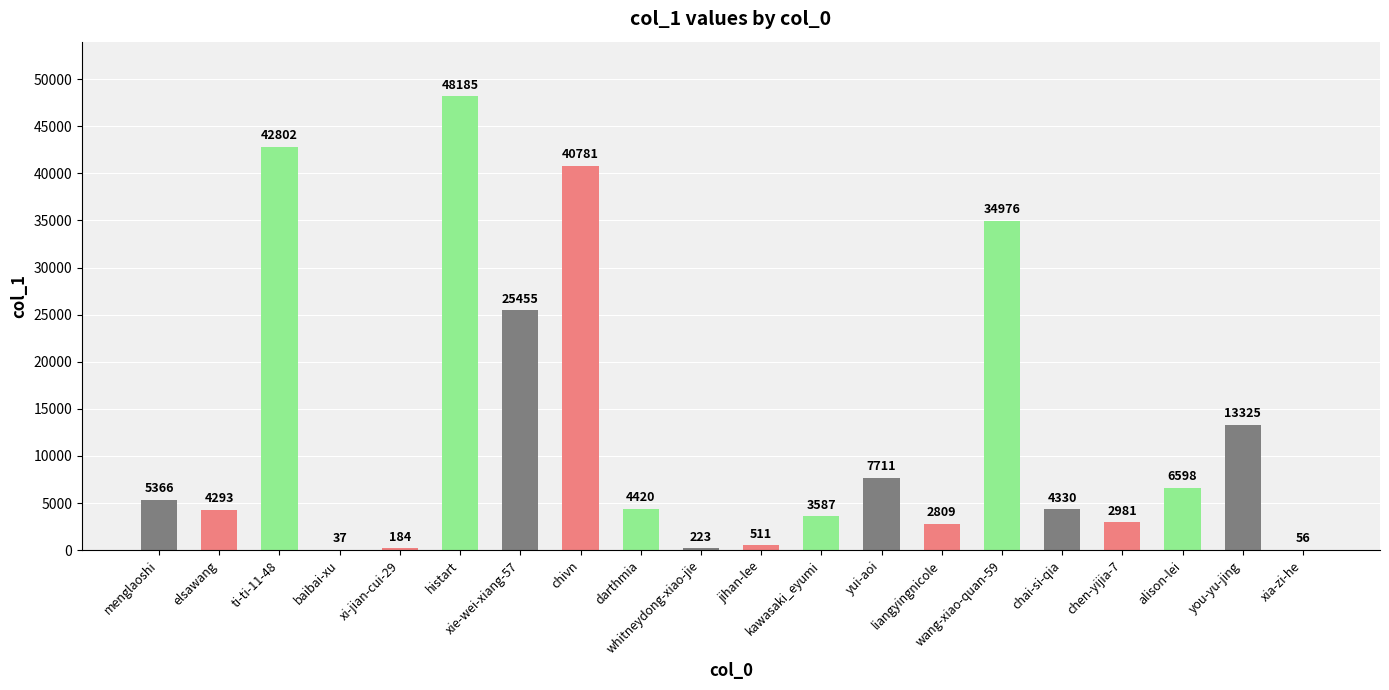

What is the sum of all values?

248630